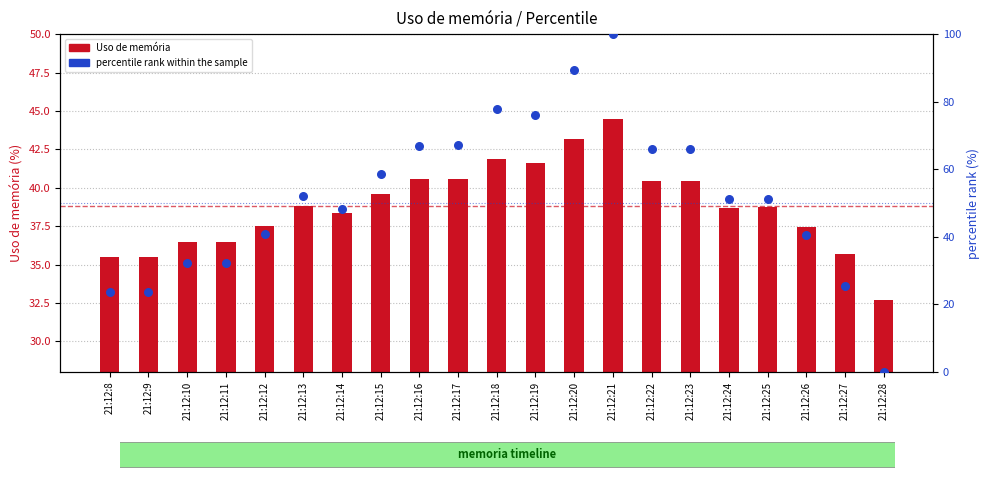

Which series has the widest spread of Y values?

percentile rank within the sample